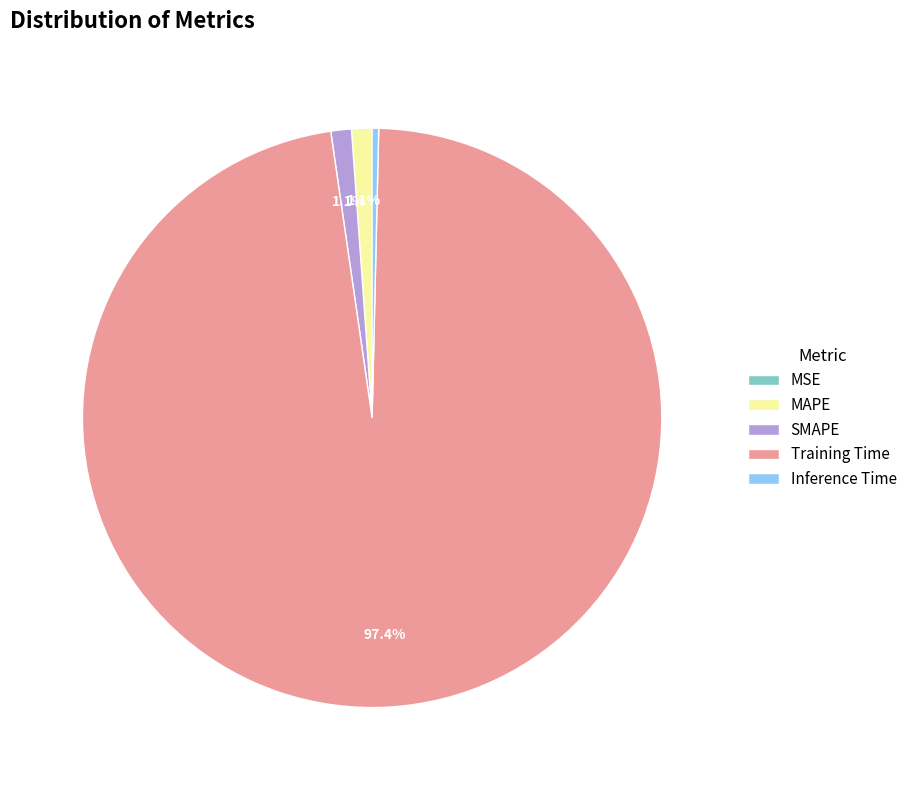

Which has a higher value, MAPE or Inference Time?

MAPE